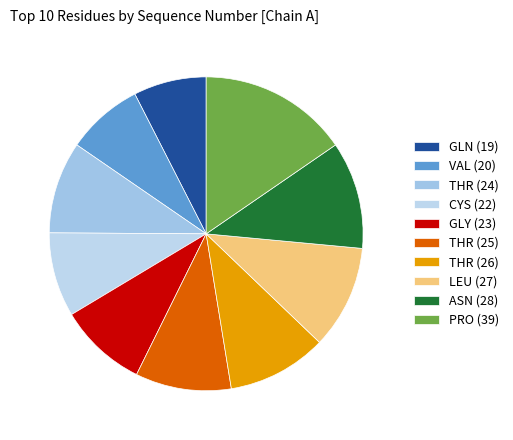

Count the number of slices in the pie.

10